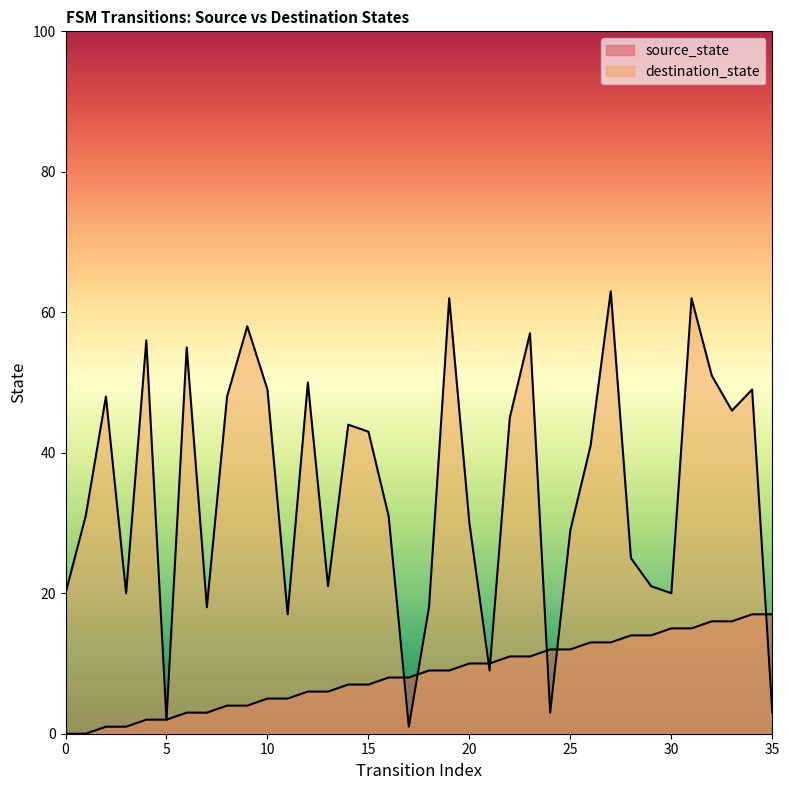

At which category is the sum across all series the highest?

31